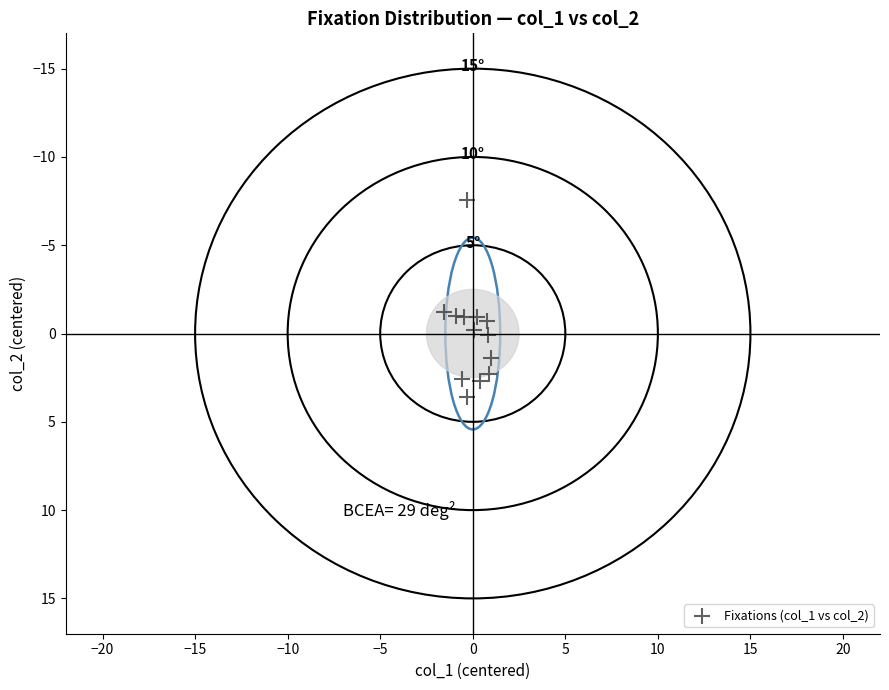

What is the range of Y values (max minus min)?

11.2